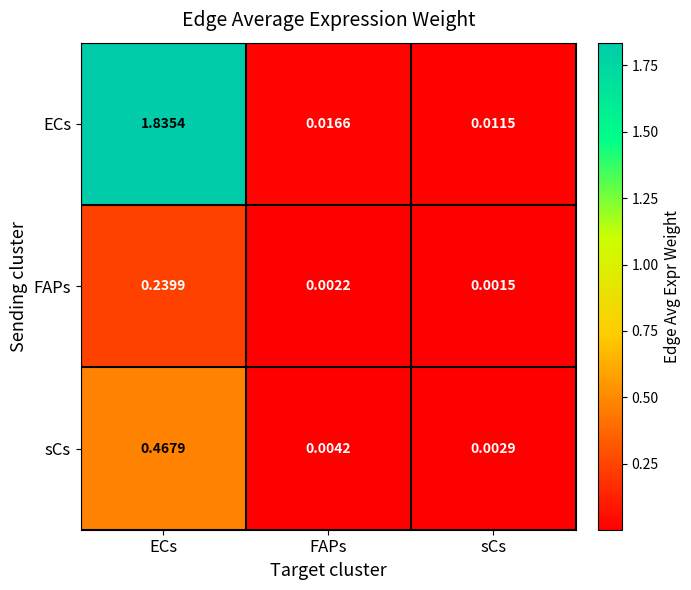

At ECs, list the series in order from largest to smallest.

ECs, sCs, FAPs